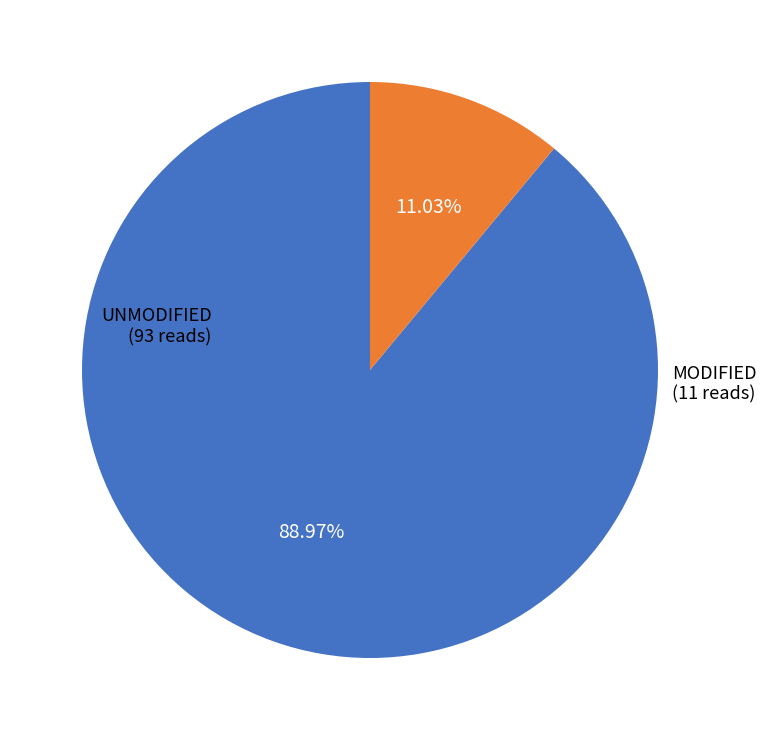

Is there any slice that represents more than half of the pie?

Yes